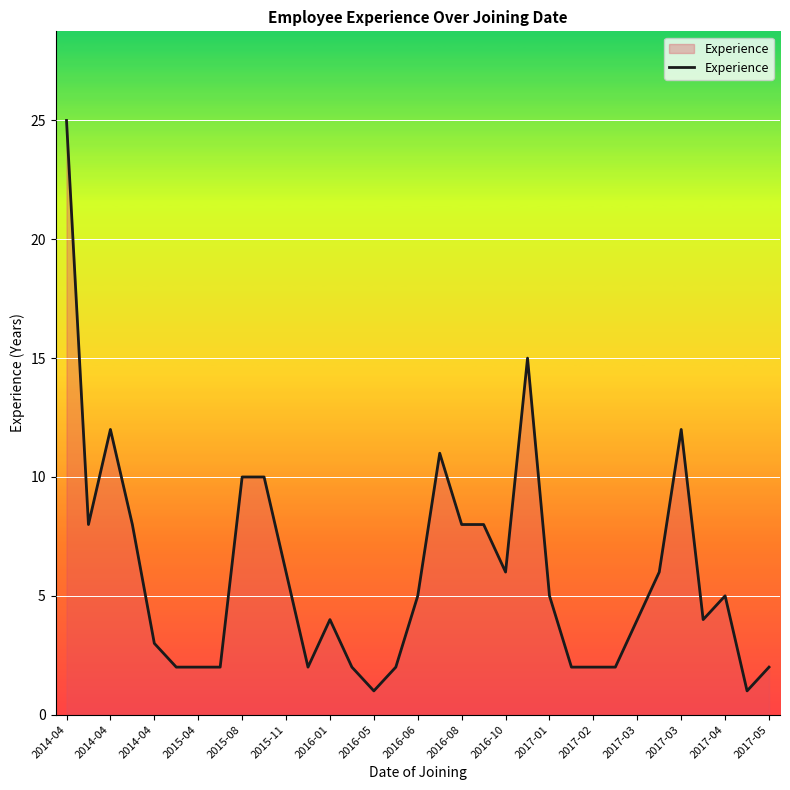

What is the difference between the maximum and minimum values?

24